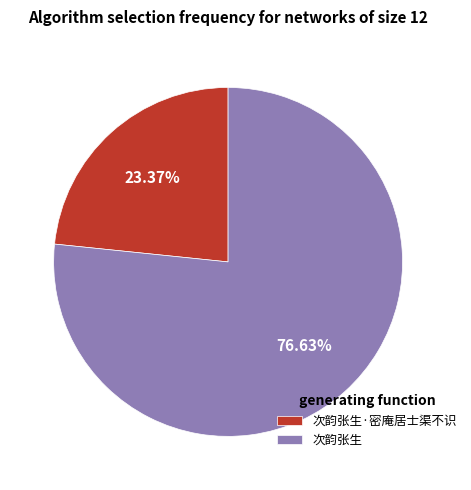

Combined, what portion of the pie is 次韵张生 and 次韵张生·密庵居士渠不识?

100.0%